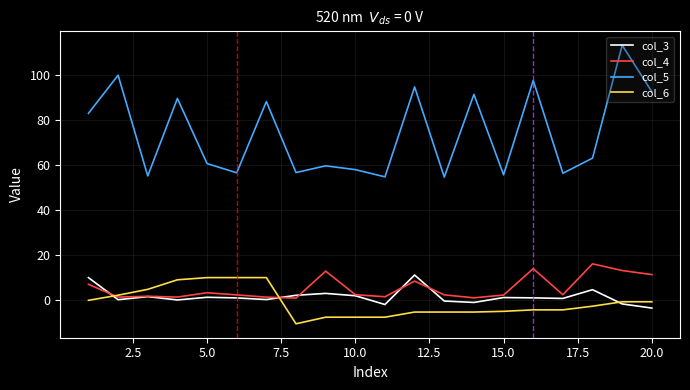

How many lines are shown in the chart?

4